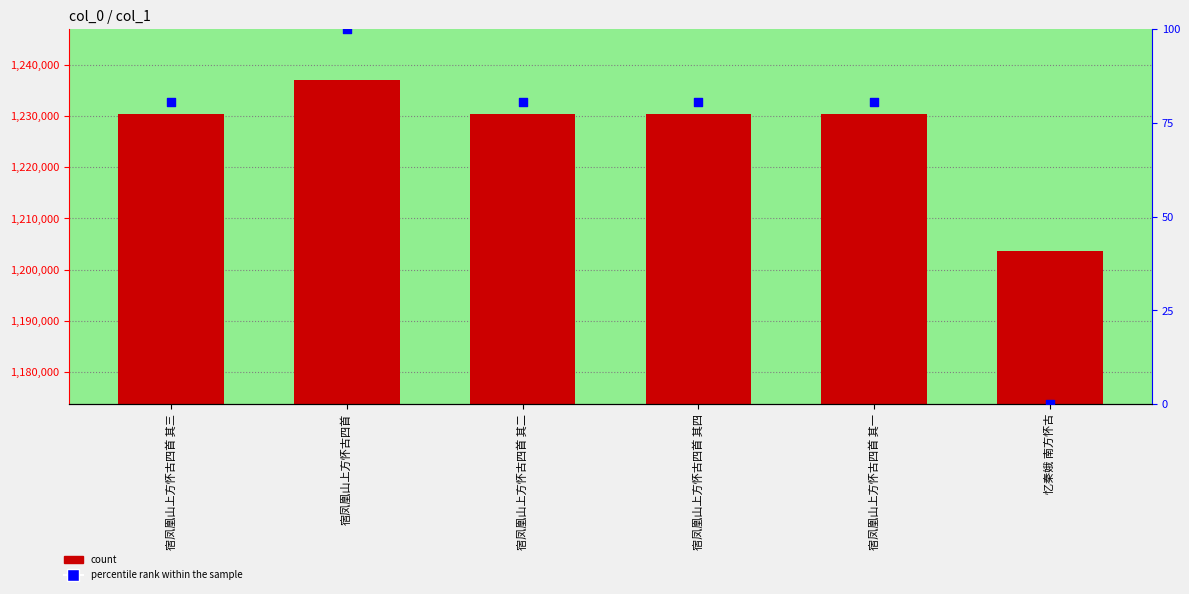

At how many categories does at least one series exceed 816473?

6